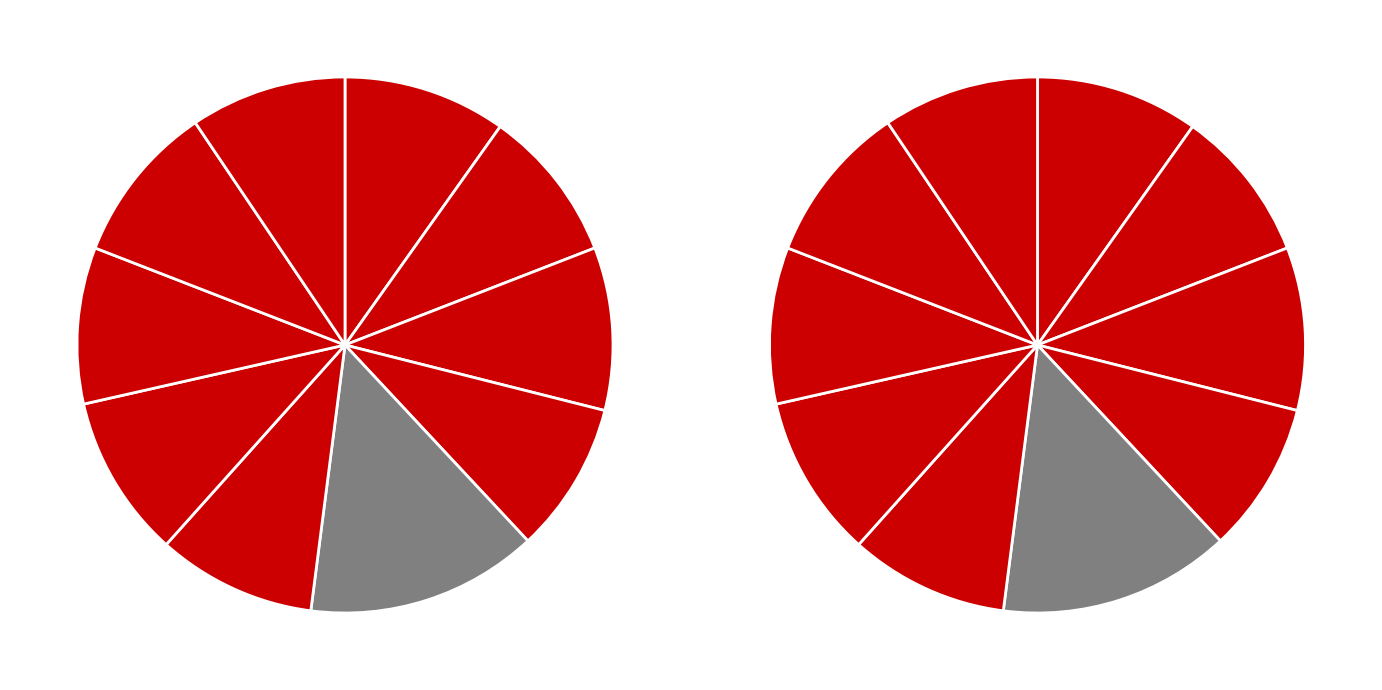

What percentage is the Fold 7 slice, to the nearest percent?

10%